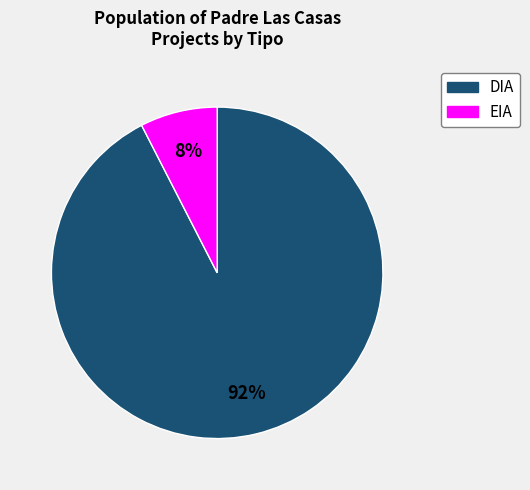

Count the number of slices in the pie.

2